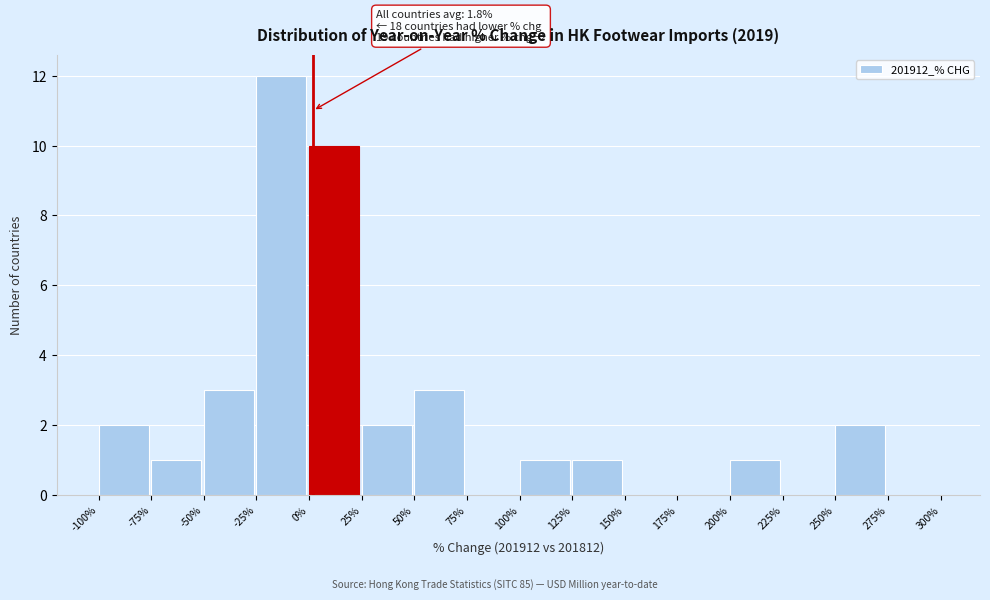

Over which range of the x-axis is the bar tallest?

-25% to 0%